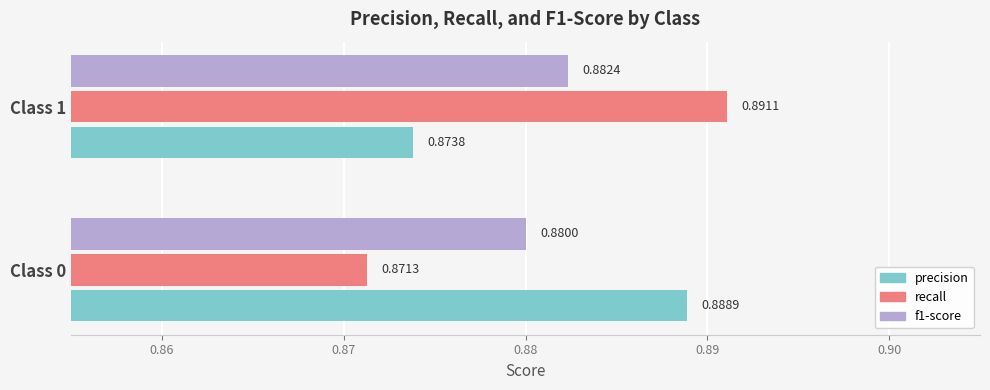

What is the sum of the precision values at Class 0 and Class 1?

1.8